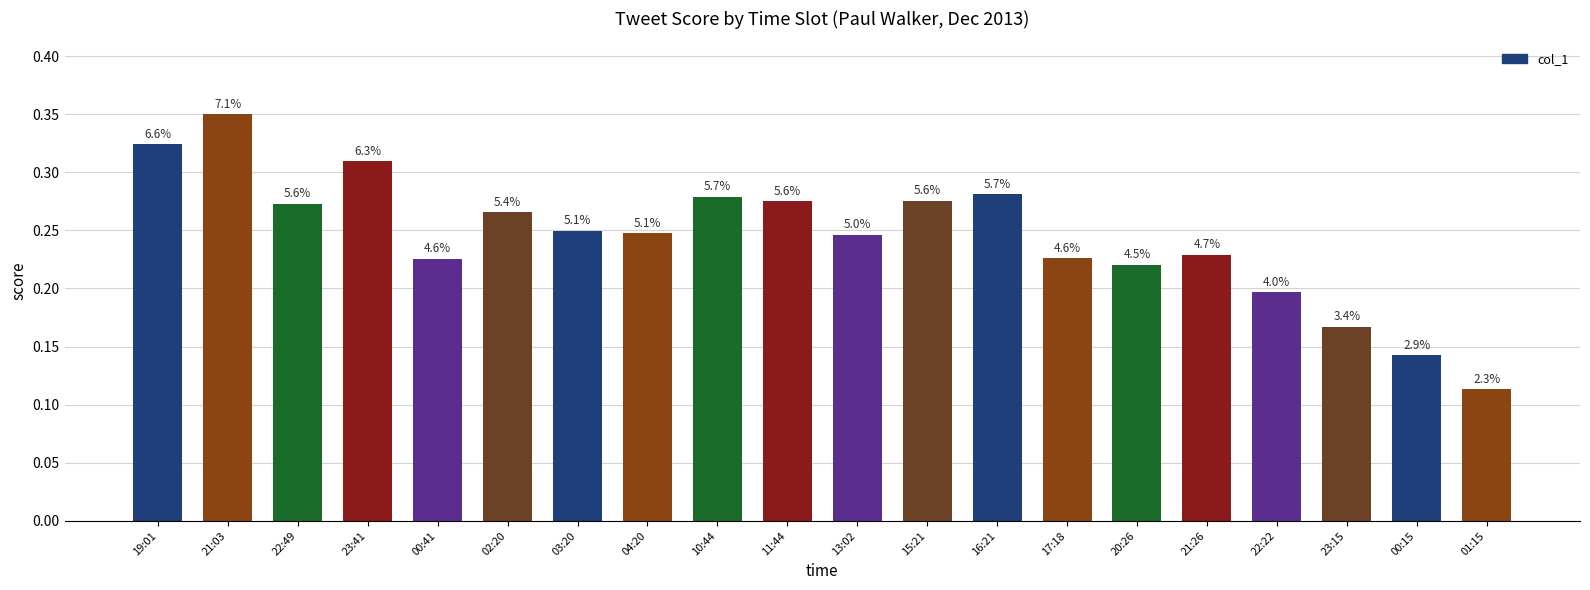

List the labels in order of value, smallest first.

01:15, 00:15, 23:15, 22:22, 20:26, 00:41, 17:18, 21:26, 13:02, 04:20, 03:20, 02:20, 22:49, 11:44, 15:21, 10:44, 16:21, 23:41, 19:01, 21:03